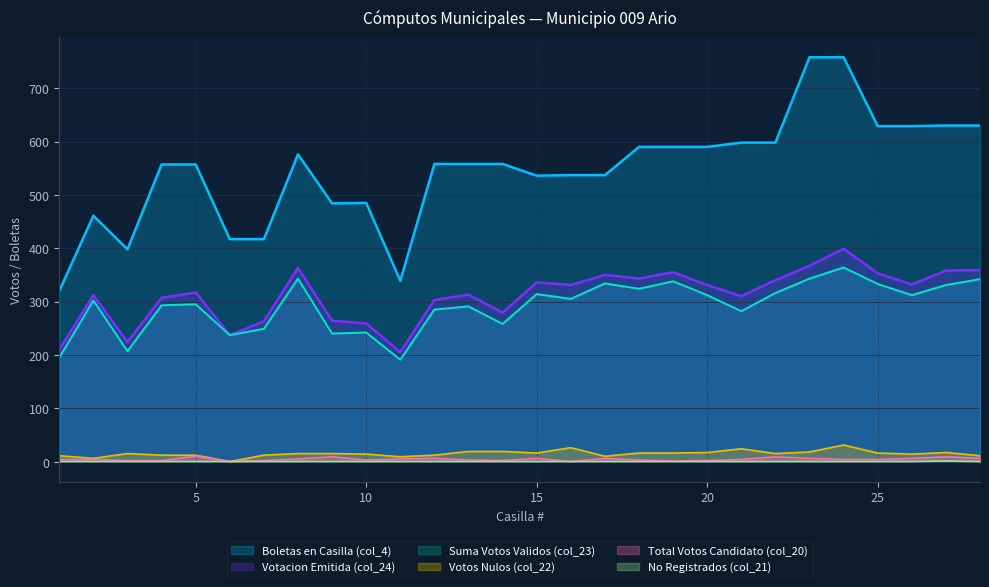

How many distinct data groups are displayed?

6